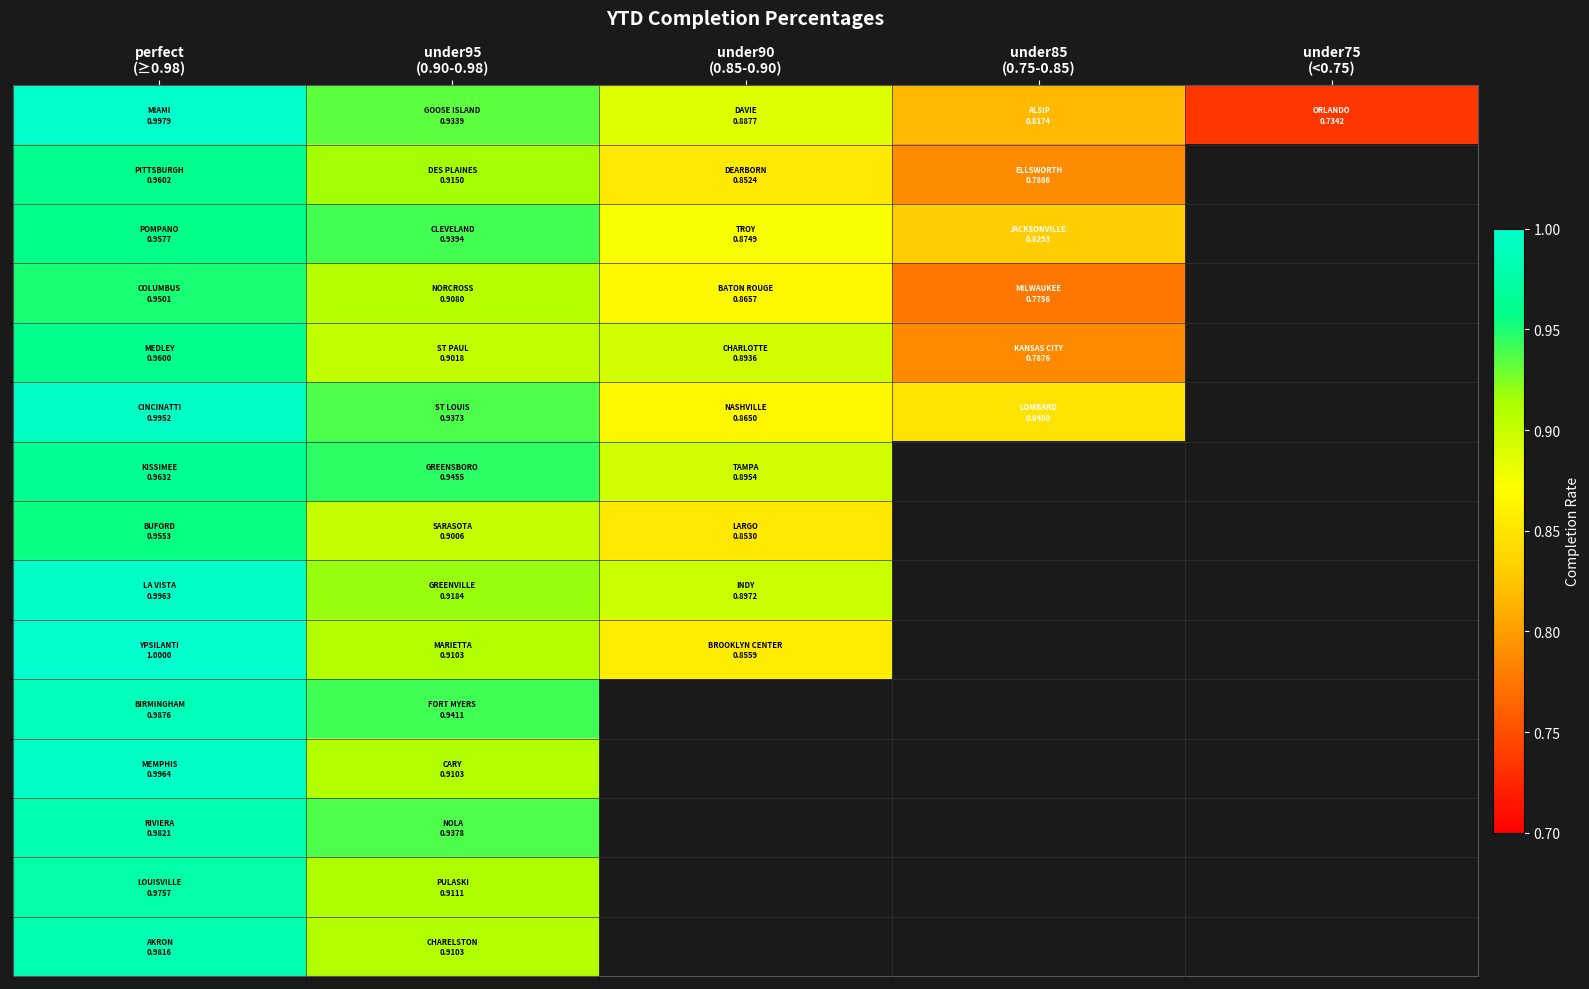

How many series are shown in this chart?

15